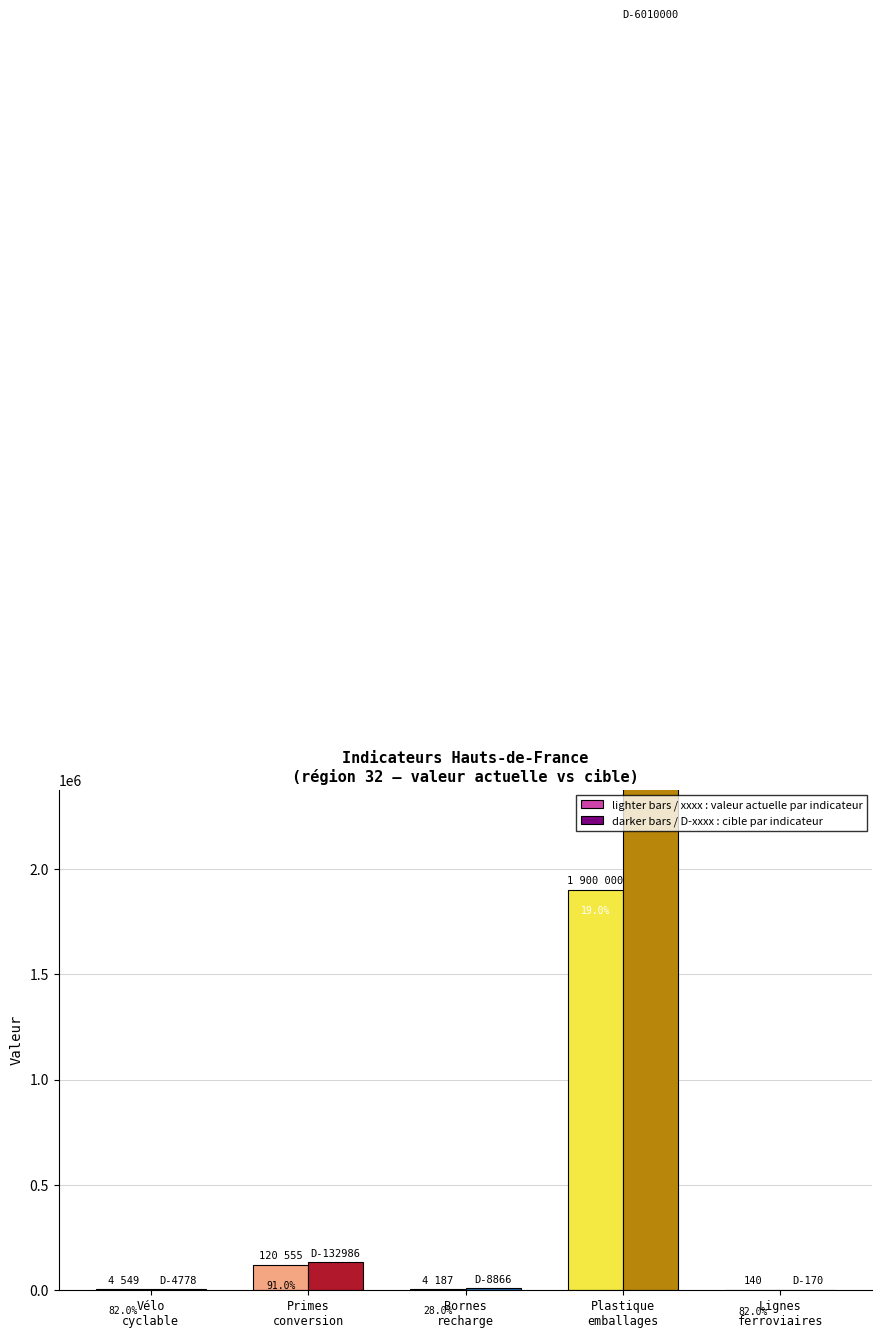

How many bars are there in total?

10